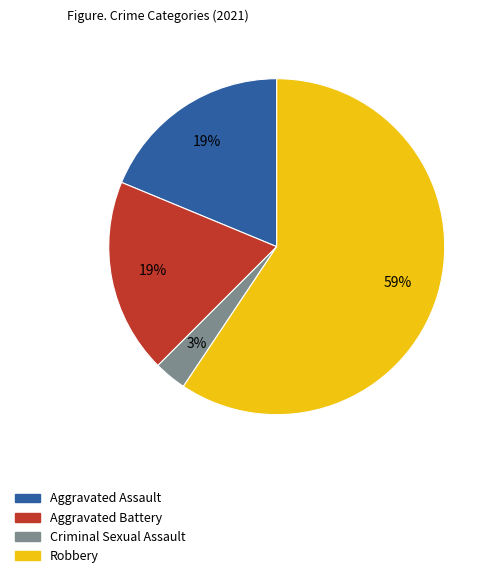

To the nearest percent, what portion does Aggravated Battery represent?

19%